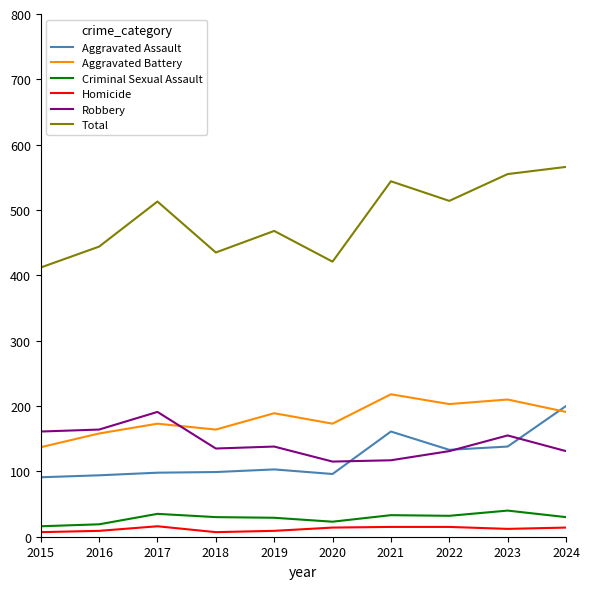

At which label does Robbery first exceed 138?

2015